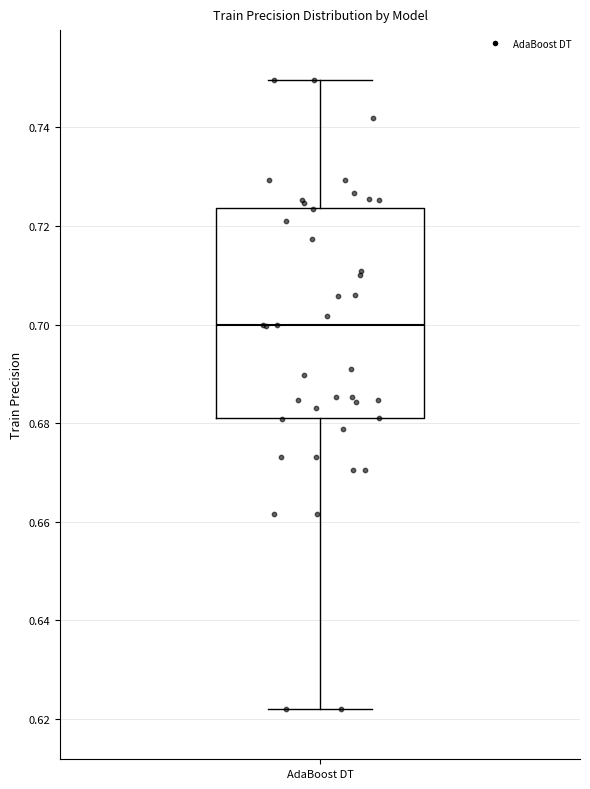

Where is the upper edge of the box for AdaBoost DT on the y-axis? The values are not printed on the chart, so give them approximately, as read against the axis.

0.724